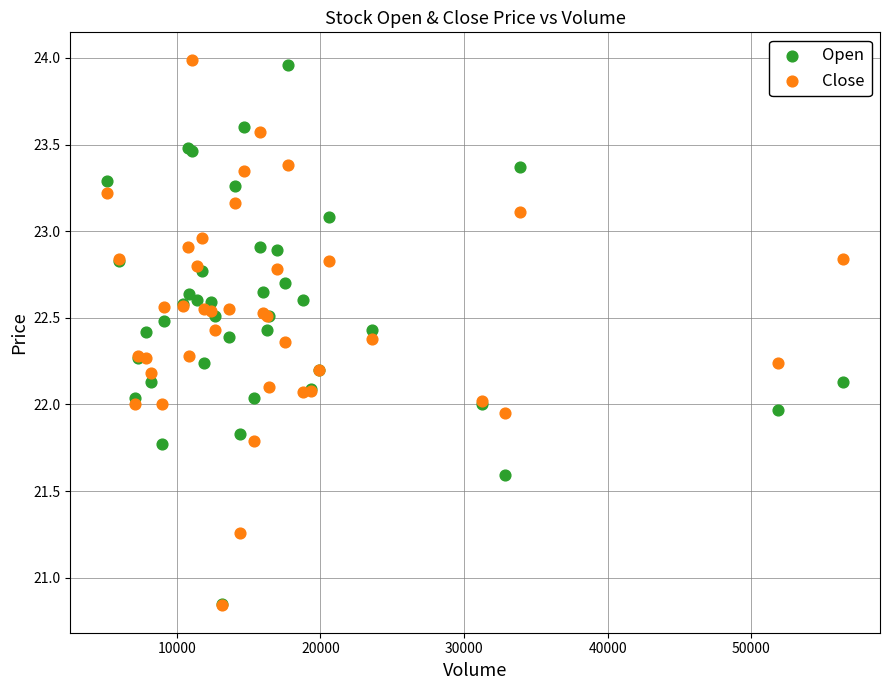

What are all the series names shown in the legend?

Open, Close